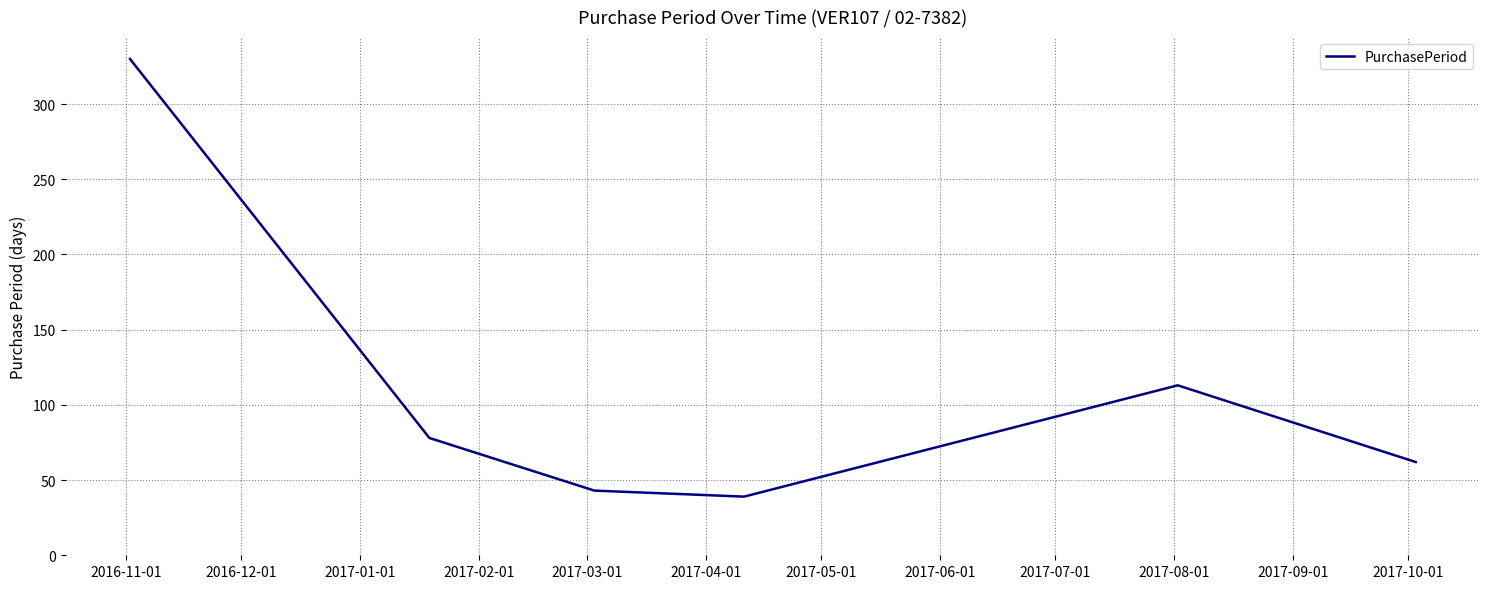

What is the sum of all values?

665